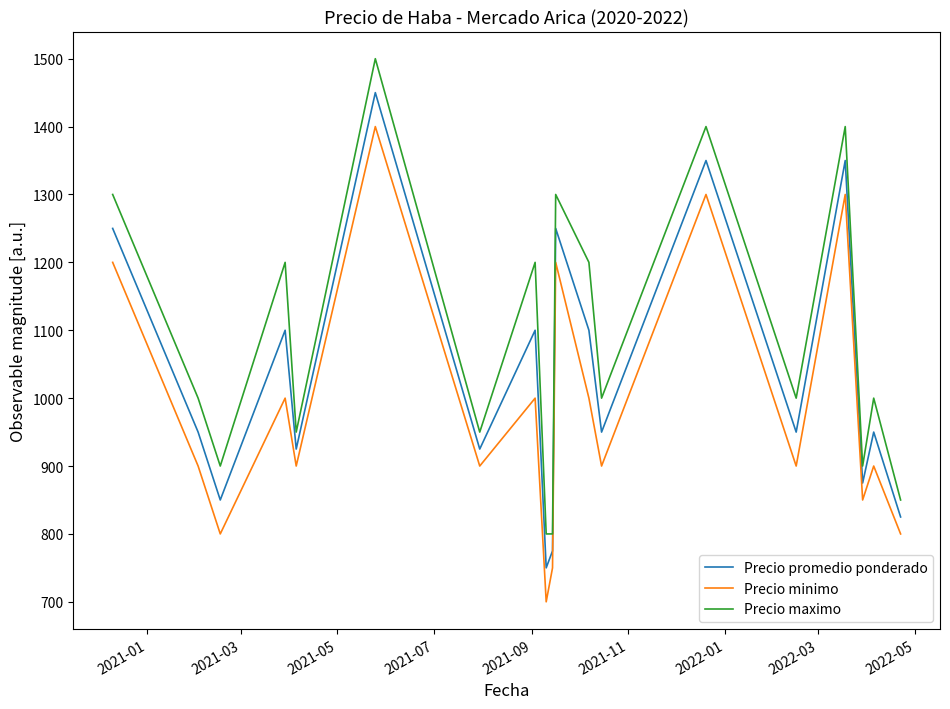

Rank the series by their maximum value, from lowest to highest.

Precio minimo, Precio promedio ponderado, Precio maximo